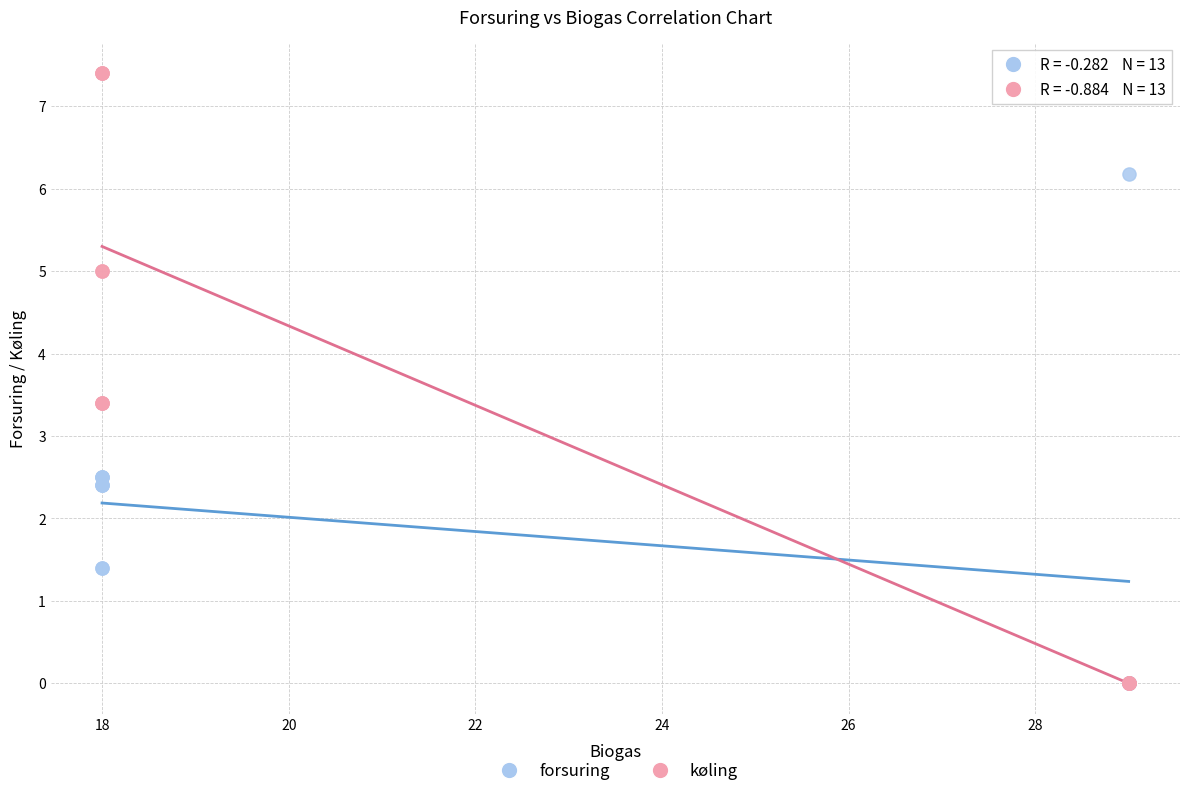

What are all the series names shown in the legend?

forsuring, køling